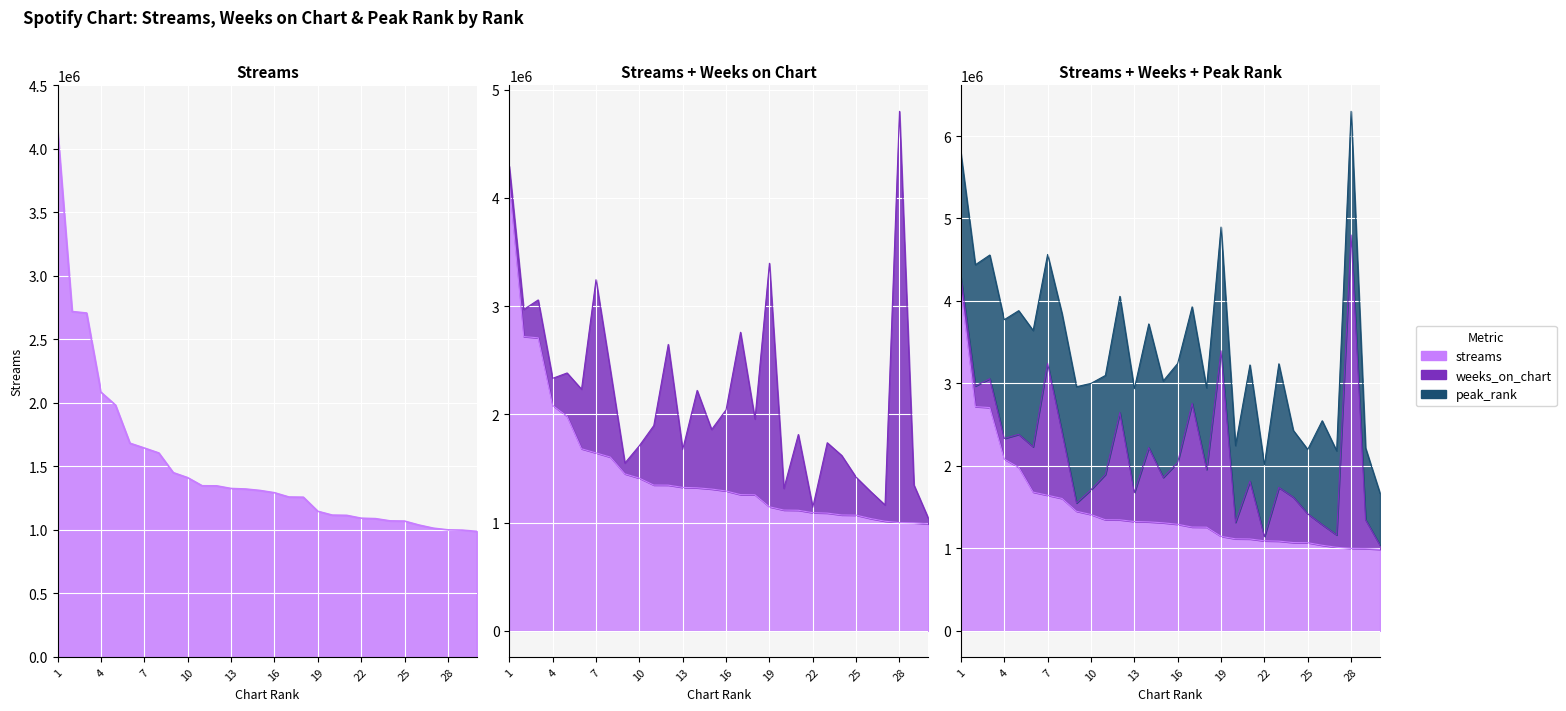

Which has a higher value, 26 or 15?

15